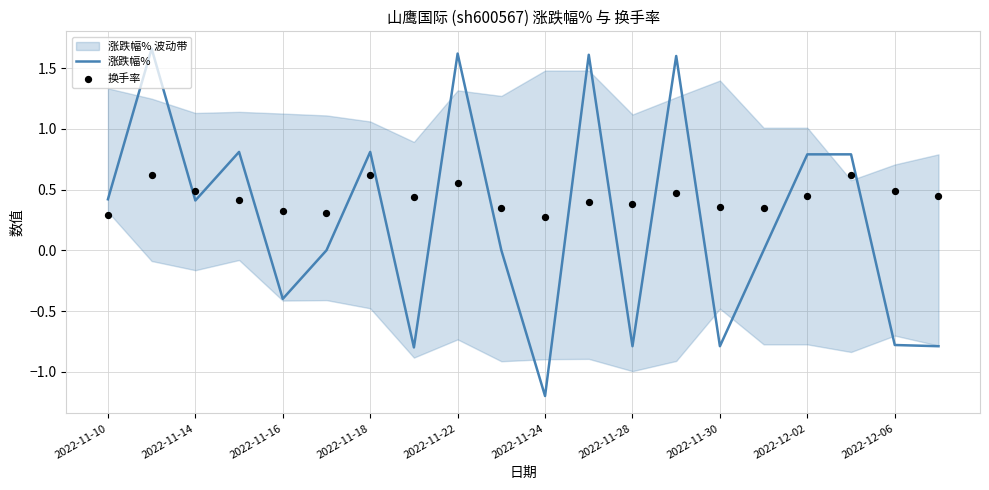

What are all the series names shown in the legend?

涨跌幅%, 换手率